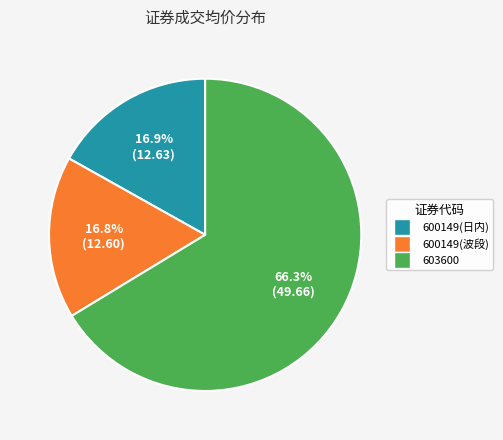

True or false: 603600 accounts for 55% of the total.

False